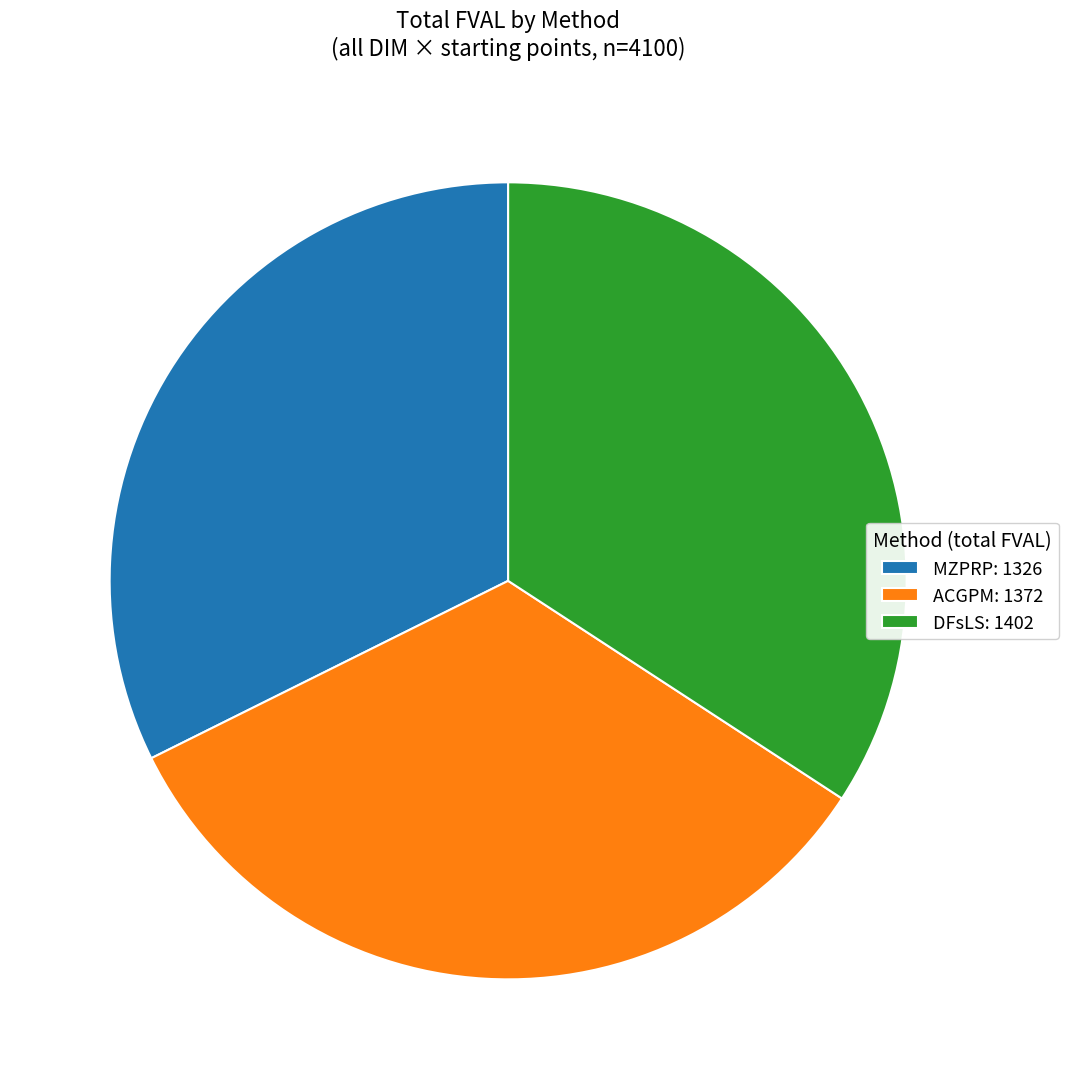

Between DFsLS: 1402 and MZPRP: 1326, which is larger?

DFsLS: 1402